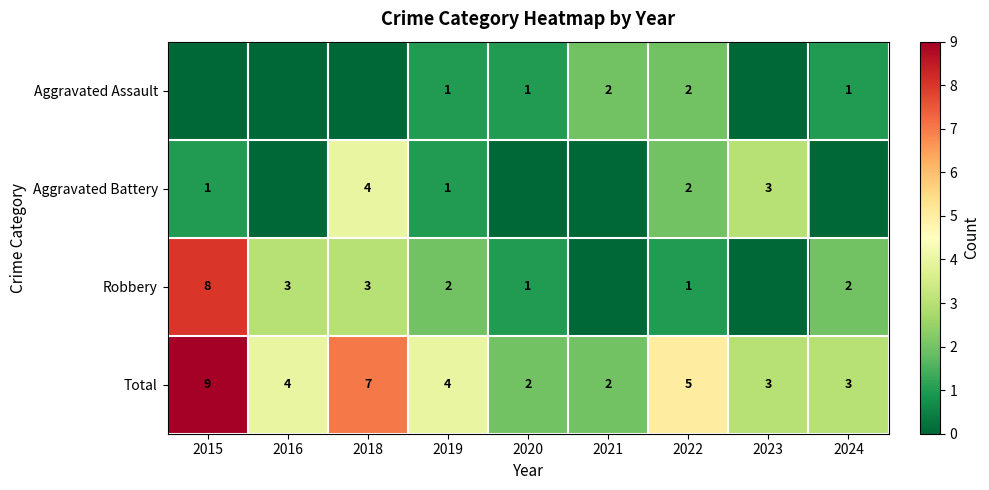

The Total series shows 2 at 2020. True or false?

True